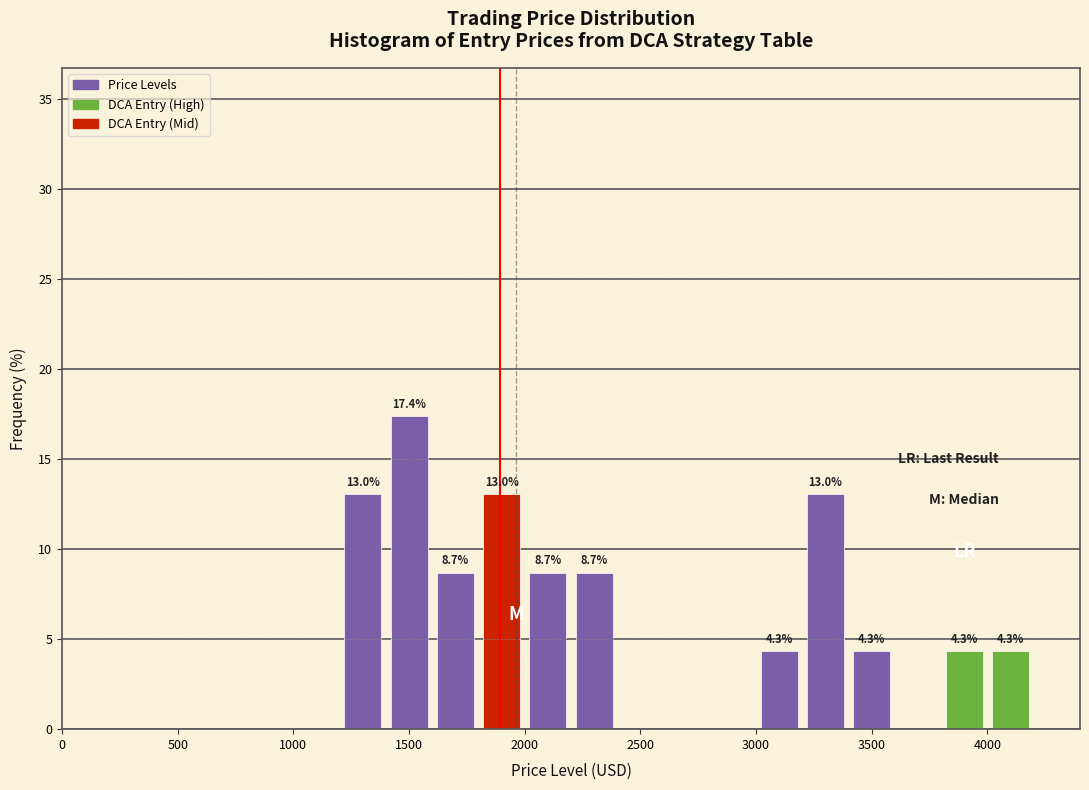

Over which range of the x-axis is the bar tallest?

1400 to 1600